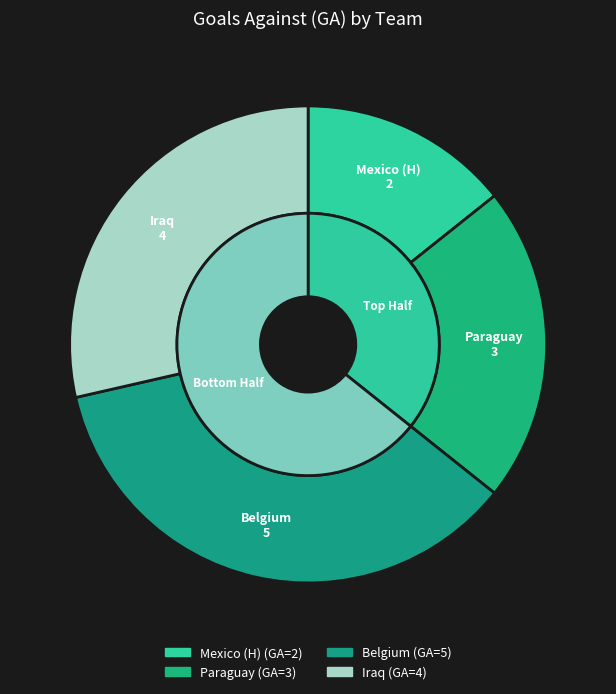

True or false: Belgium accounts for 36% of the total.

True